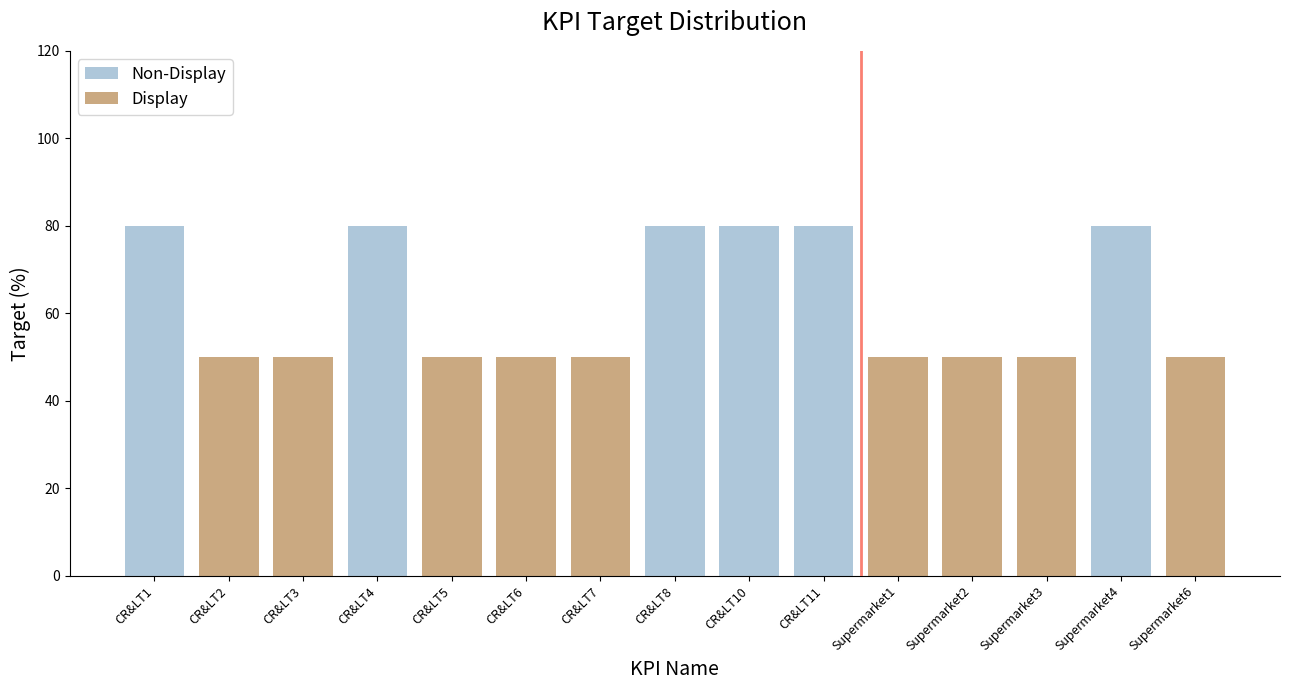

What is the total value across all series at CR&LT4?

80